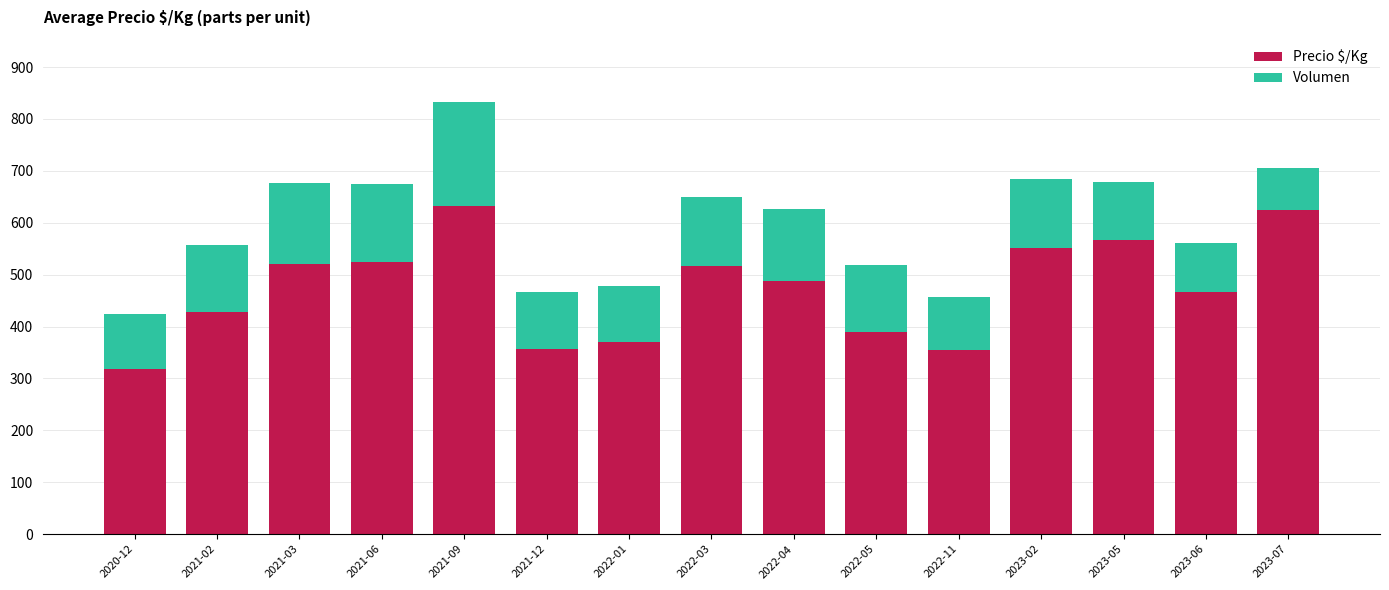

What is the maximum value for Precio $/Kg?

633